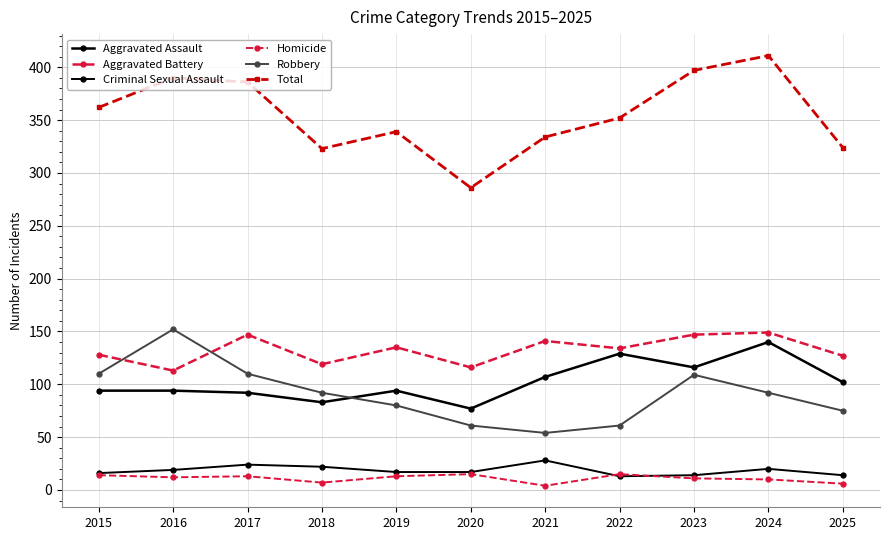

How many lines are shown in the chart?

6